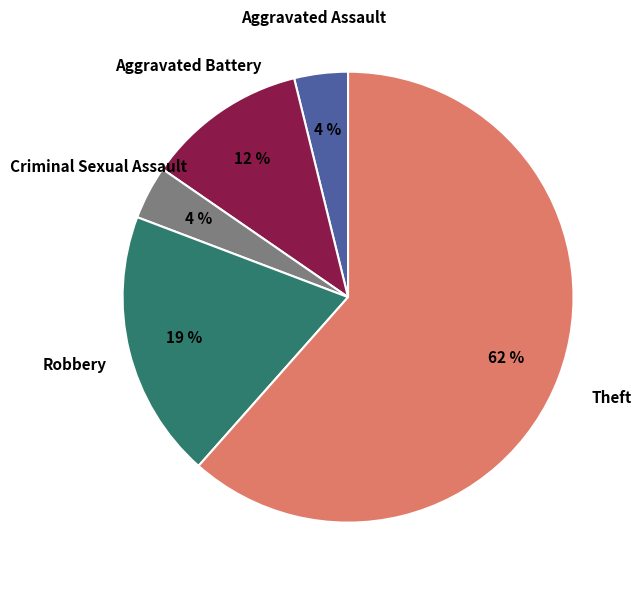

To the nearest percent, what is the average slice percentage?

20%